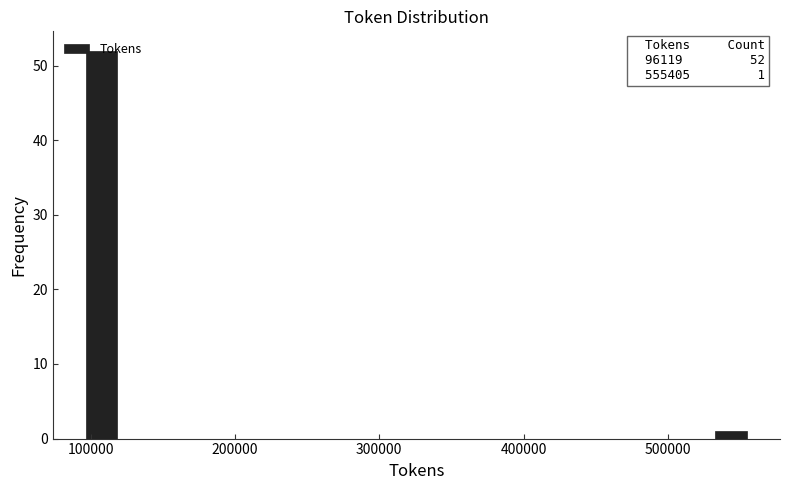

Read against the x-axis, roughly where is the centre of the tallest bar?

110000